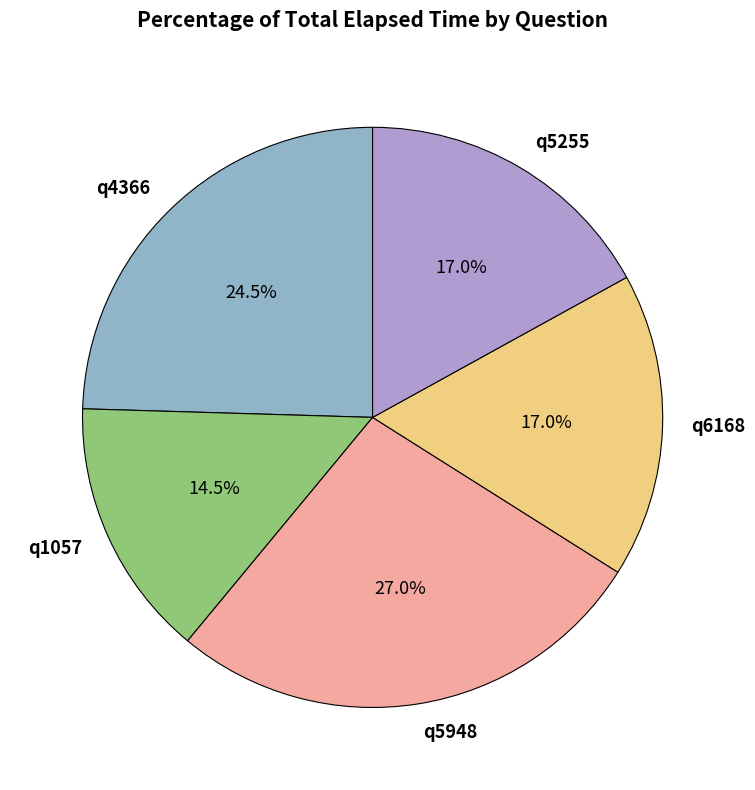

To the nearest percent, what is the combined percentage of q4366 and q1057?

39%